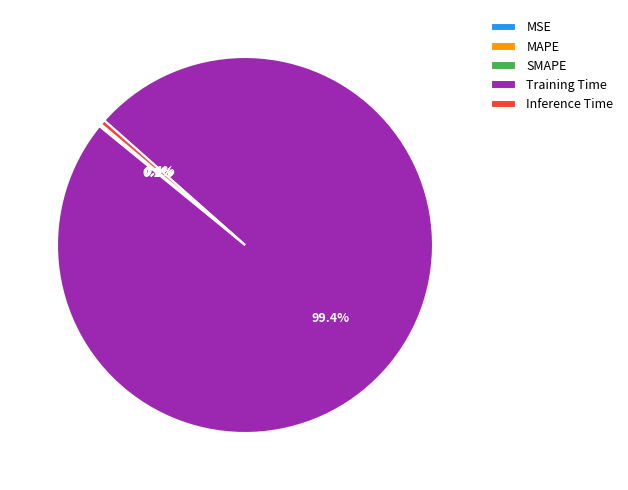

To the nearest percent, what is the difference between the largest and smallest slice percentages?

99%